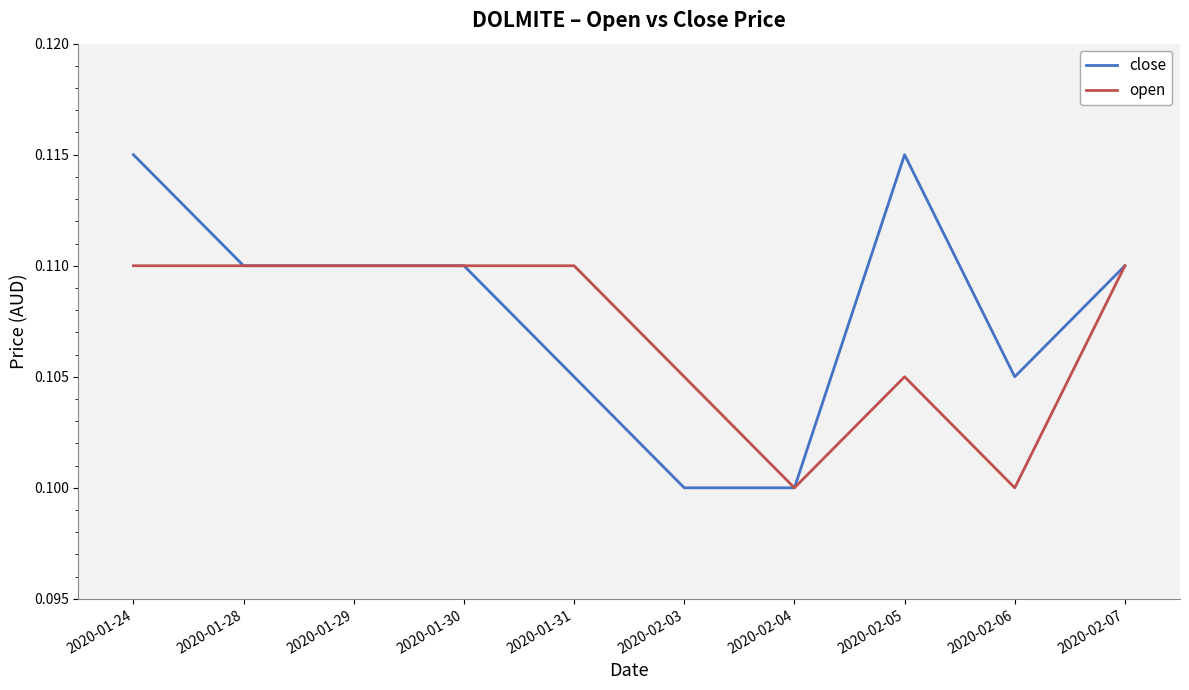

Is the value of open at 2020-01-29 greater than the value of close at 2020-02-04?

Yes